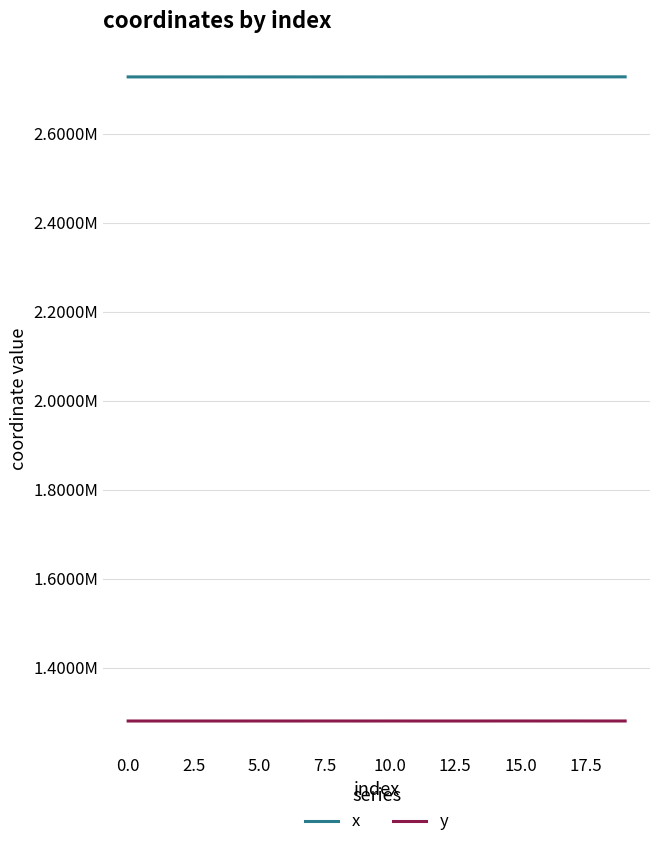

Which series has the widest spread of values?

x